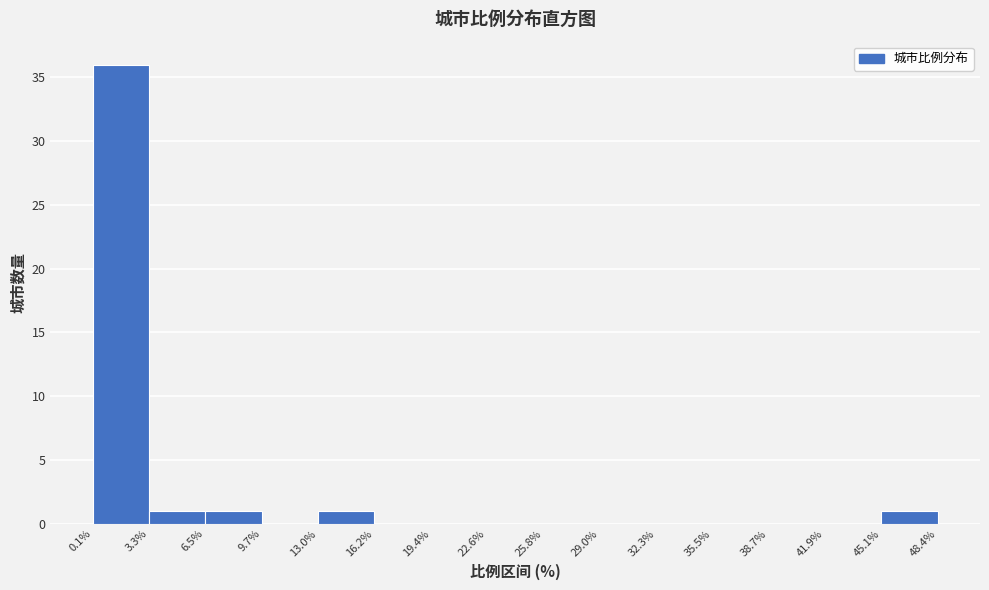

Reading left to right, list every bar in this chart as the range it spans on the x-axis followed by its height. The values are not printed on the chart, so give them approximately, as read against the axis.

0.1% to 3.3%: 36
3.3% to 6.5%: 1
6.5% to 9.7%: 1
9.7% to 13.0%: 0
13.0% to 16.2%: 1
16.2% to 19.4%: 0
19.4% to 22.6%: 0
22.6% to 25.8%: 0
25.8% to 29.0%: 0
29.0% to 32.3%: 0
32.3% to 35.5%: 0
35.5% to 38.7%: 0
38.7% to 41.9%: 0
41.9% to 45.1%: 0
45.1% to 48.4%: 1